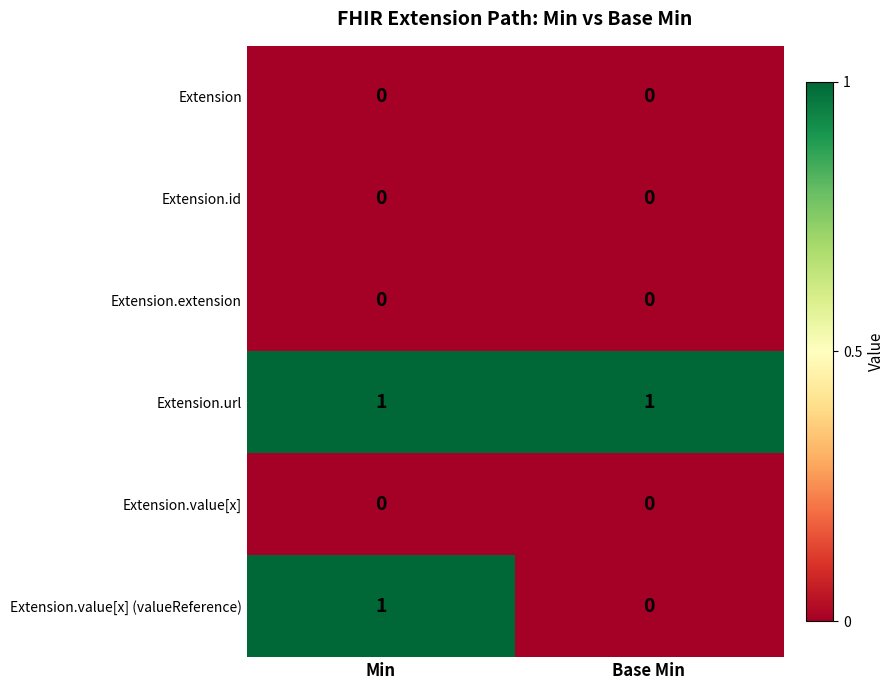

The Extension.value[x] series shows 0 at Min. True or false?

True